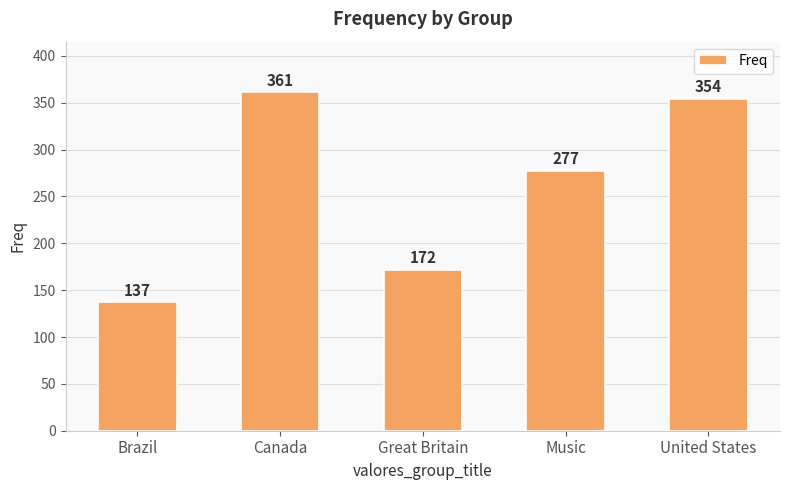

Where is the data nearest to the value 249?

Music